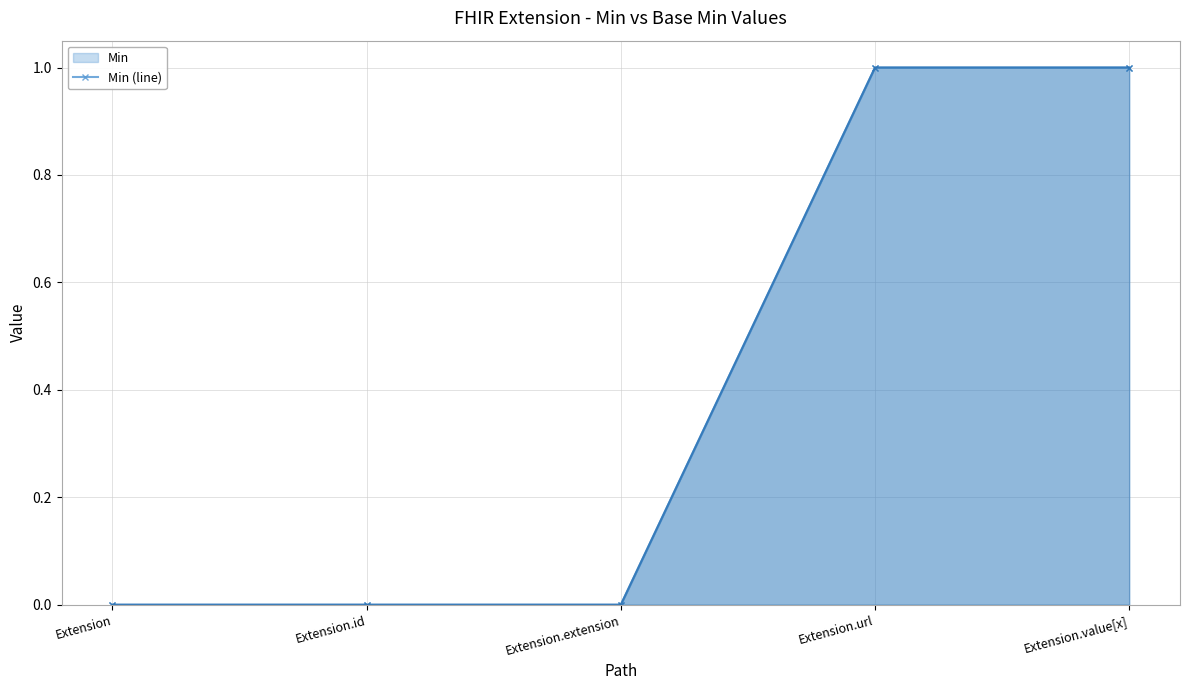

Reading left to right, extract all data points from this chart.

Min (line): Extension=0	Extension.id=0	Extension.extension=0	Extension.url=1	Extension.value[x]=1
Base Min (line): Extension=0	Extension.id=0	Extension.extension=0	Extension.url=1	Extension.value[x]=1